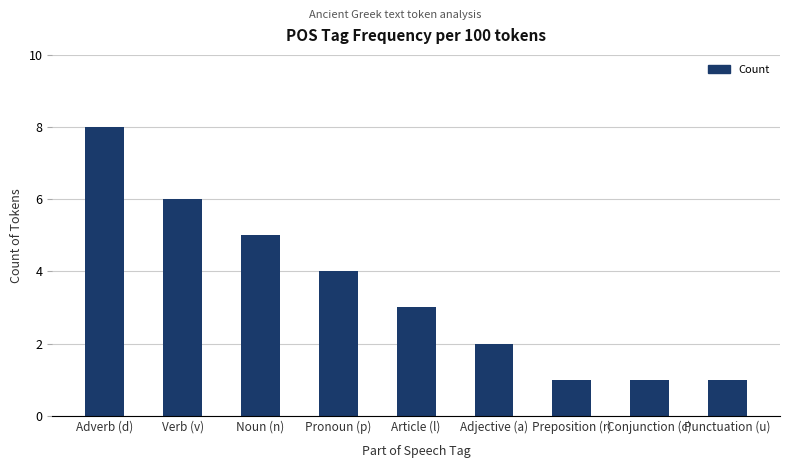

What is the smallest value displayed?

1